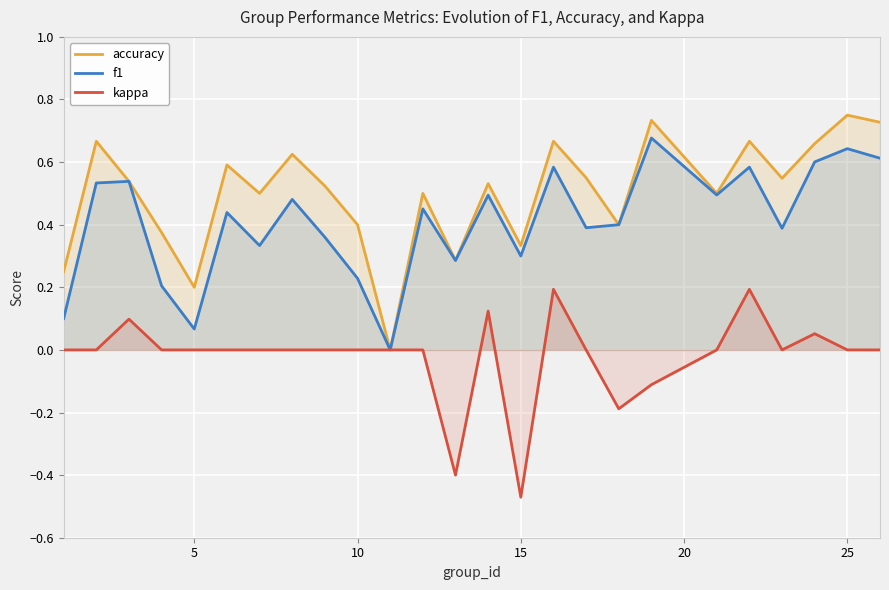

Which series has the largest total across all categories?

accuracy